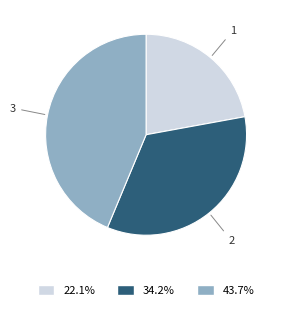

Does any single category account for the majority?

No